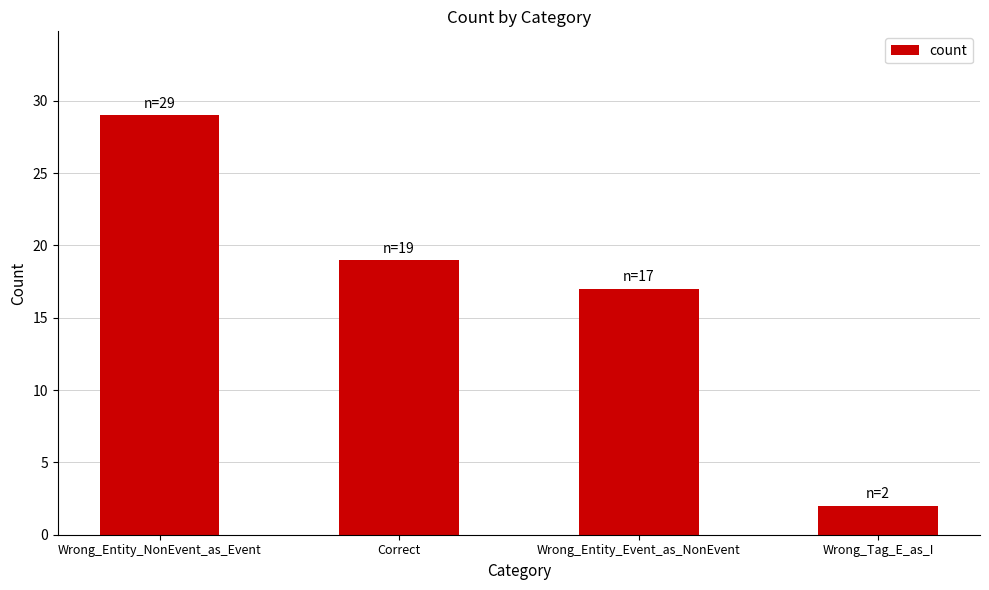

What is the smallest value displayed?

2